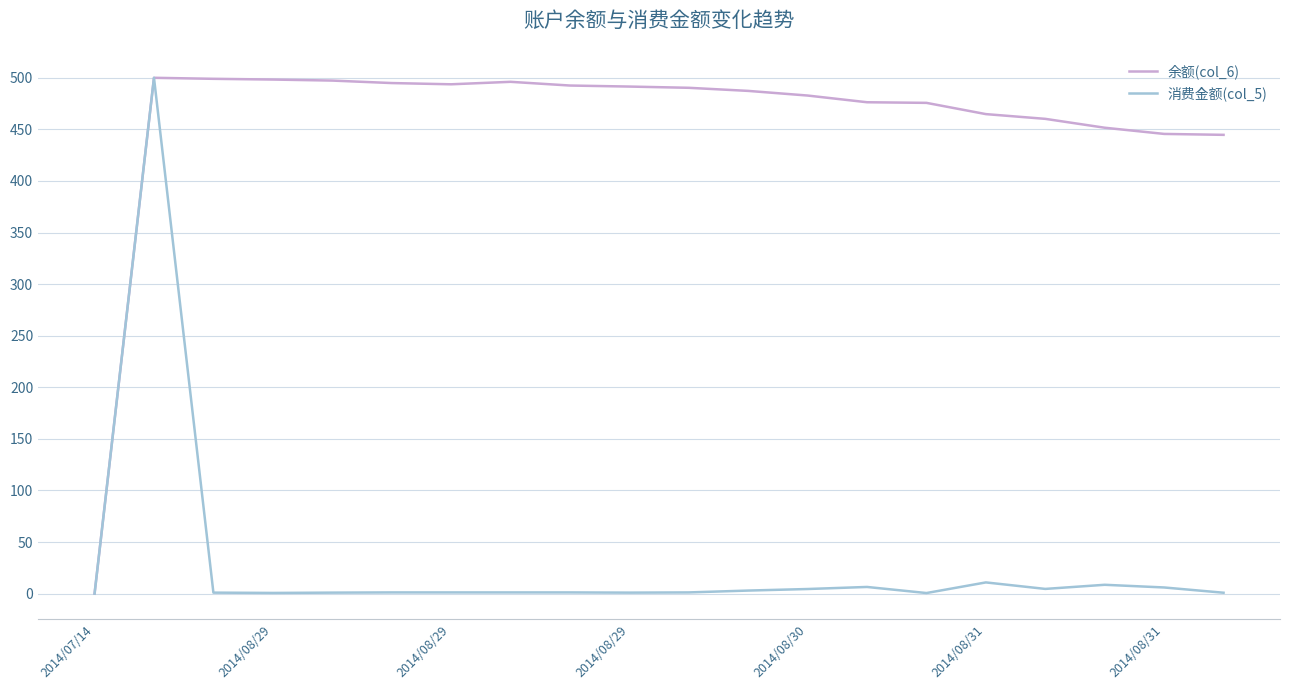

Rank the series by their average value, from lowest to highest.

消费金额(col_5), 余额(col_6)